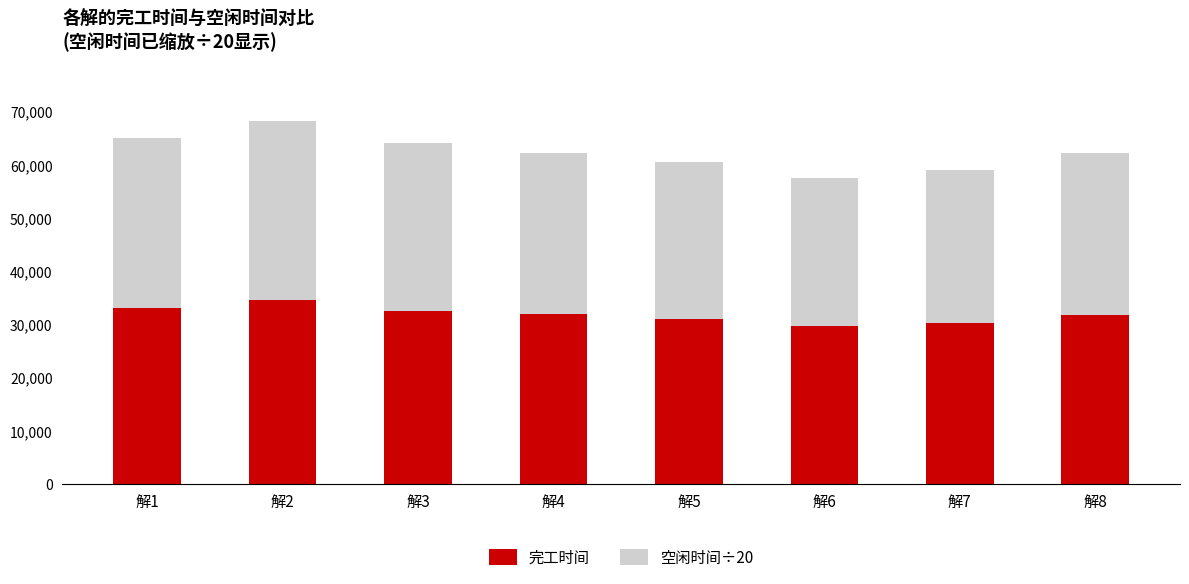

What are all the series names shown in the legend?

完工时间, 空闲时间÷20